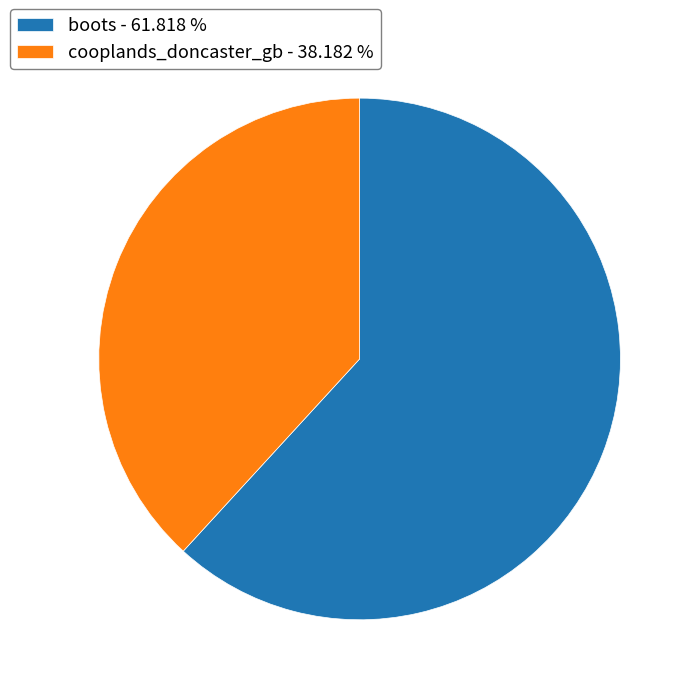

Which category has the smallest portion of the pie?

cooplands_doncaster_gb